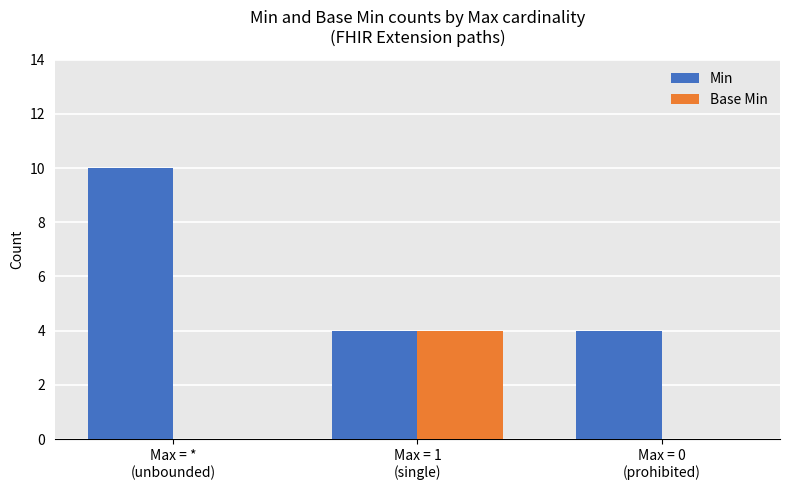

What is the highest value of the Base Min series?

4